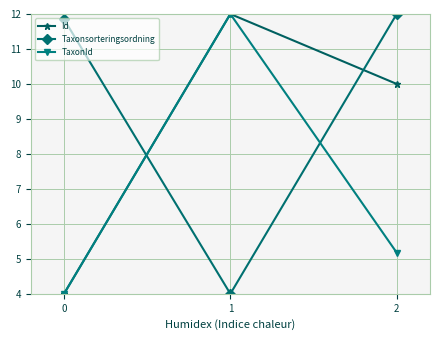

List the series in order of their overall mean, lowest first.

TaxonId, Id, Taxonsorteringsordning